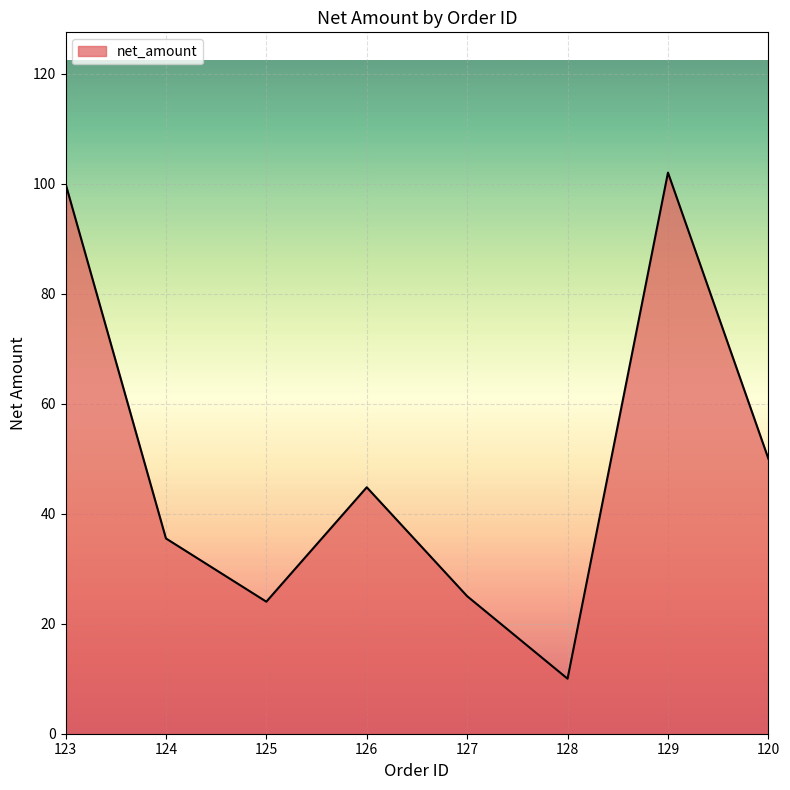

What is the approximate value at 125?

24.0